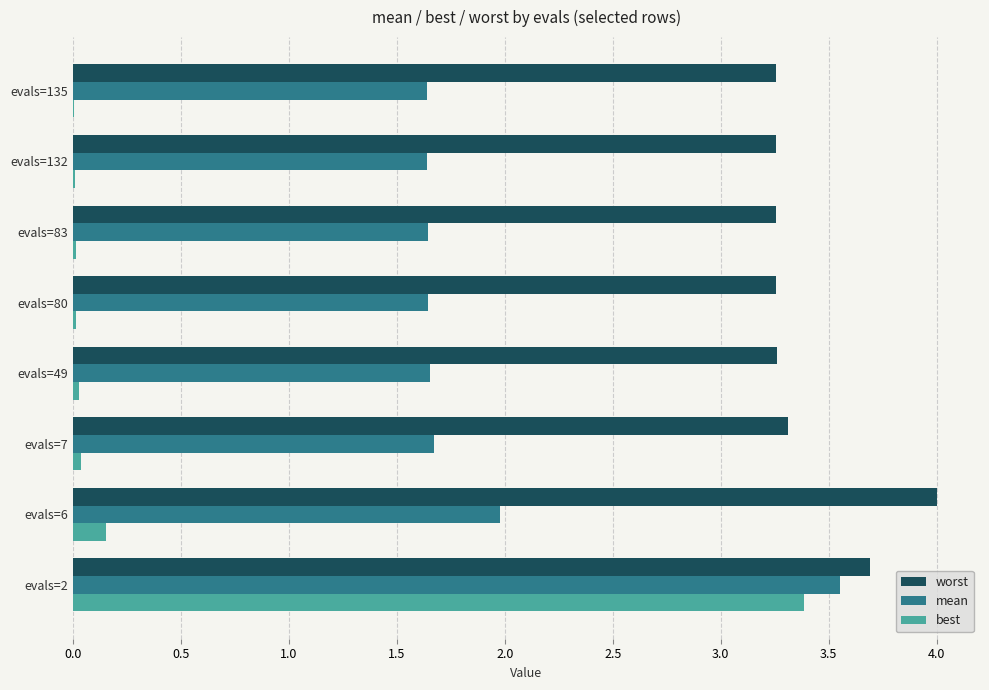

What is the sum of all worst values?

27.3